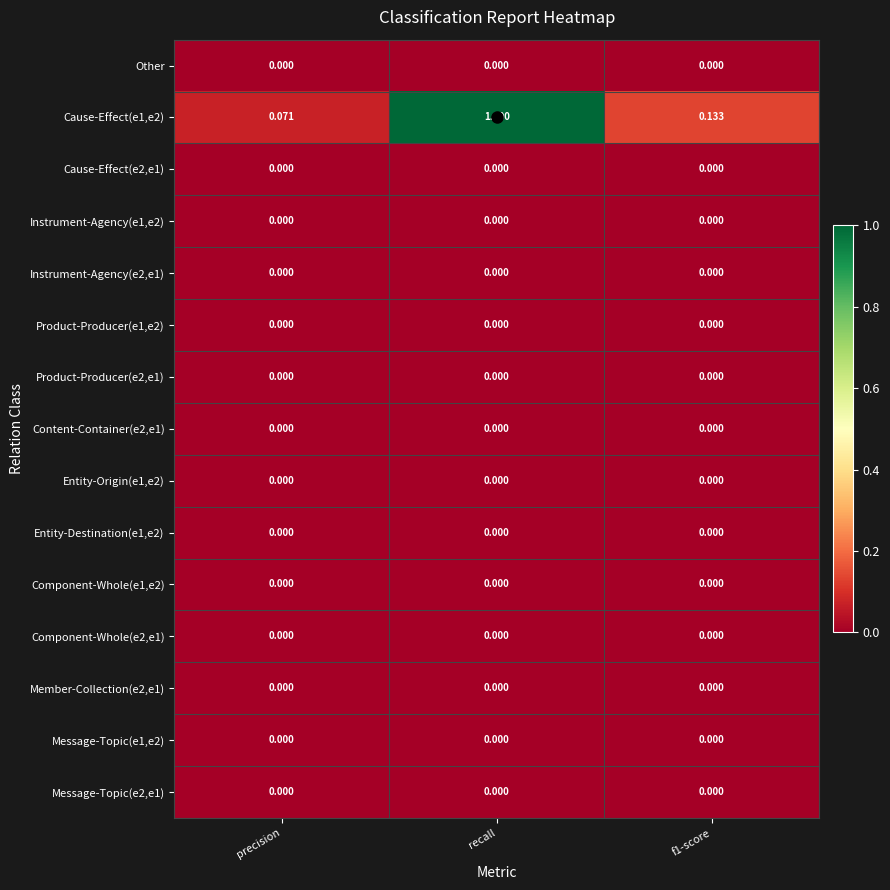

At which category is the sum across all series the highest?

recall